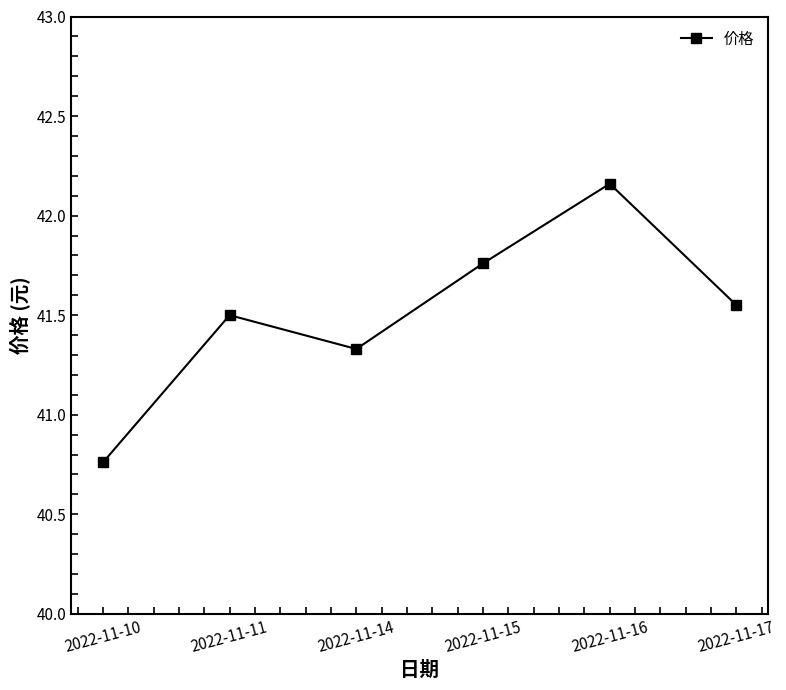

What is the change in value from 2022-11-10 to 2022-11-14?

+0.6